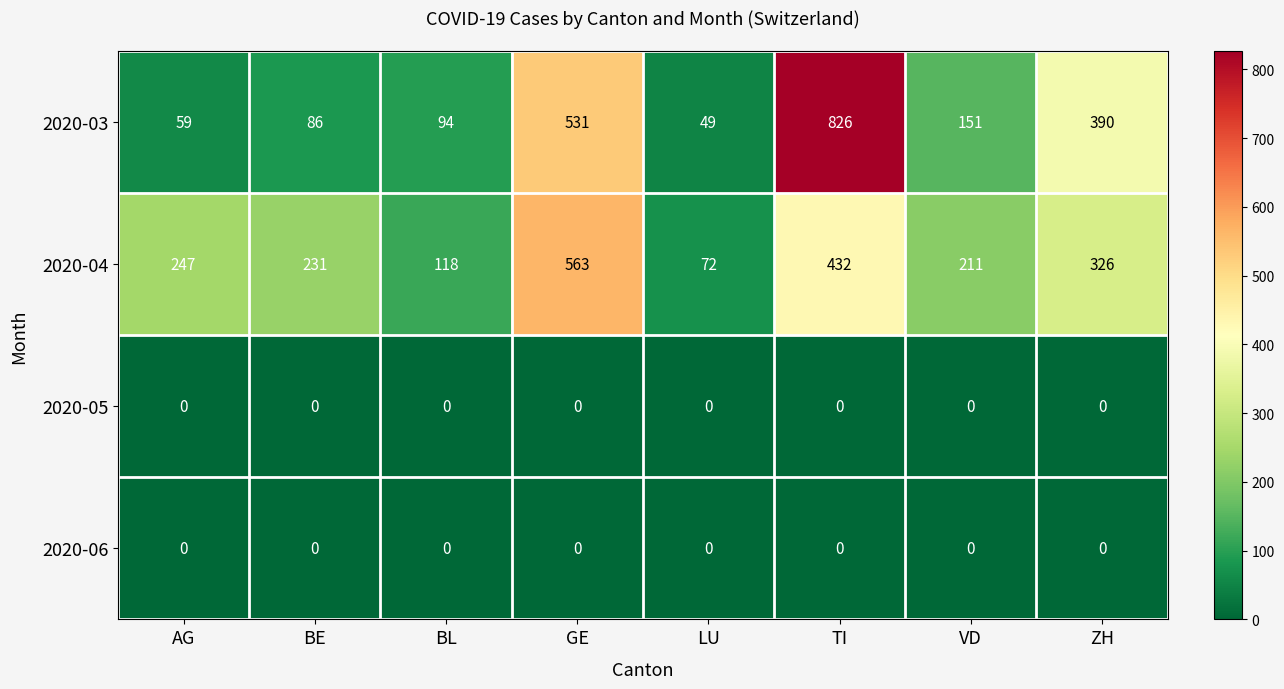

At which label does 2020-03 first exceed 151?

GE